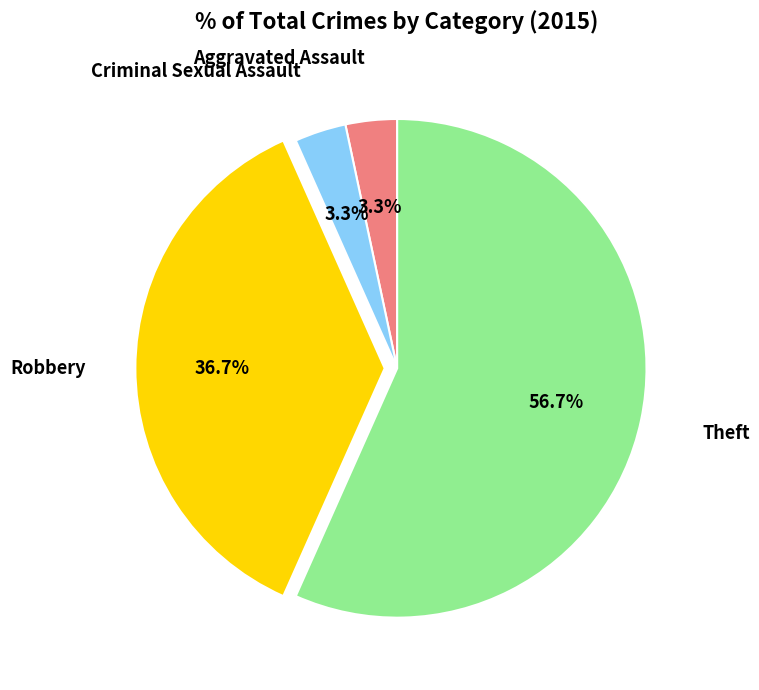

Is there a majority slice in this chart?

Yes